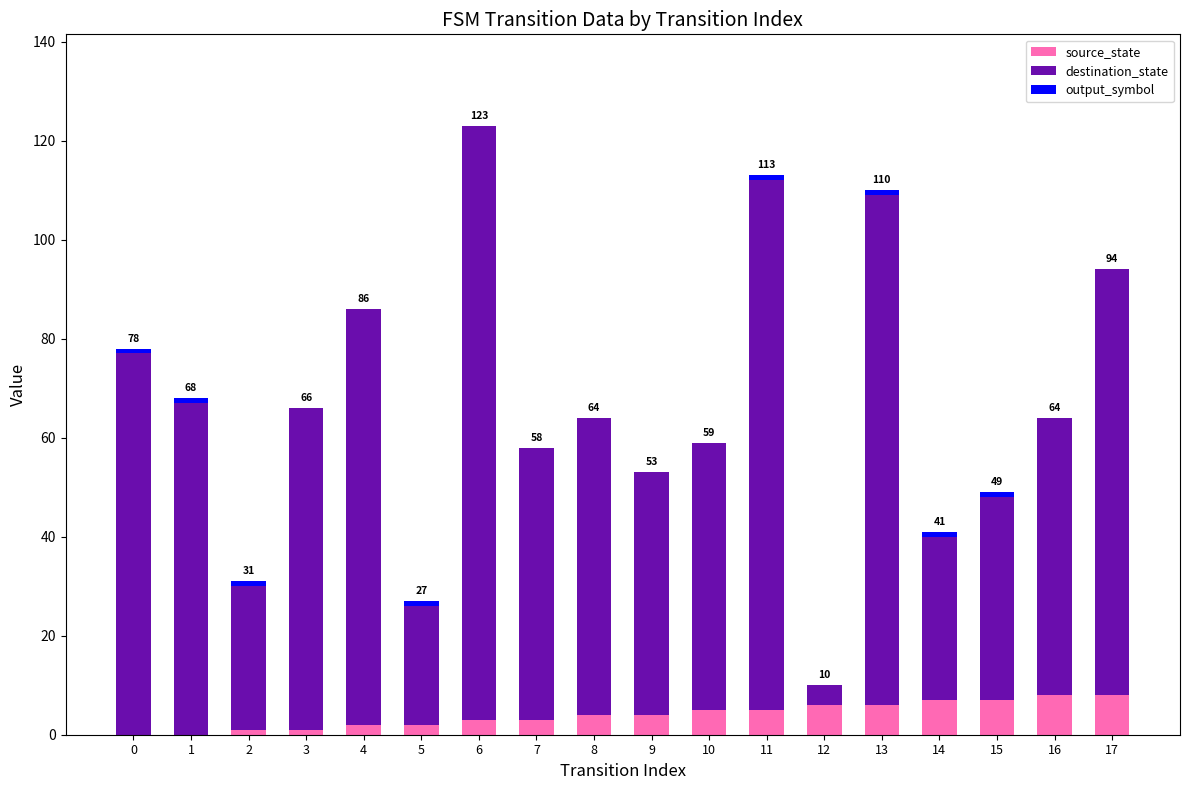

What is the difference between the maximum and minimum values in the destination_state series?

116